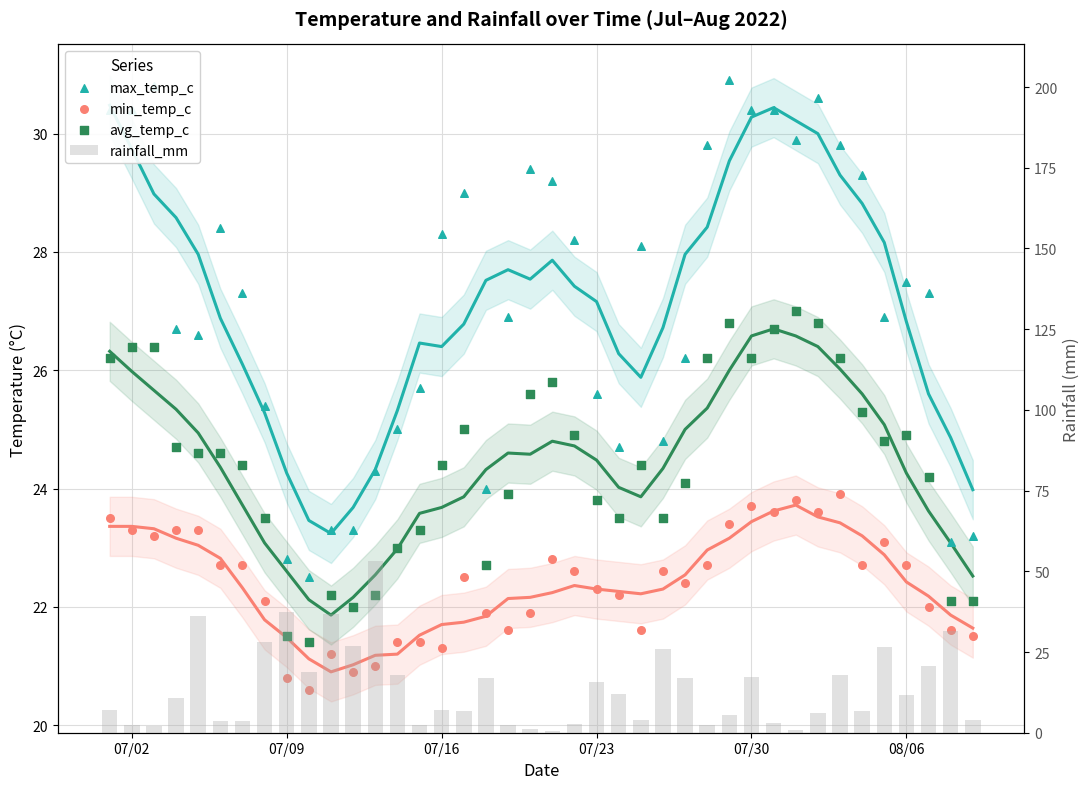

Which series reaches the minimum Y coordinate?

rainfall_mm